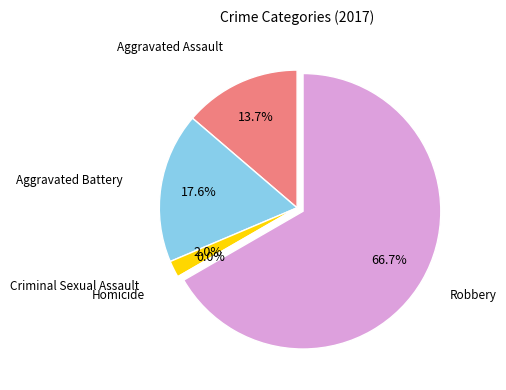

Rank the categories by value from lowest to highest.

Homicide, Criminal Sexual Assault, Aggravated Assault, Aggravated Battery, Robbery